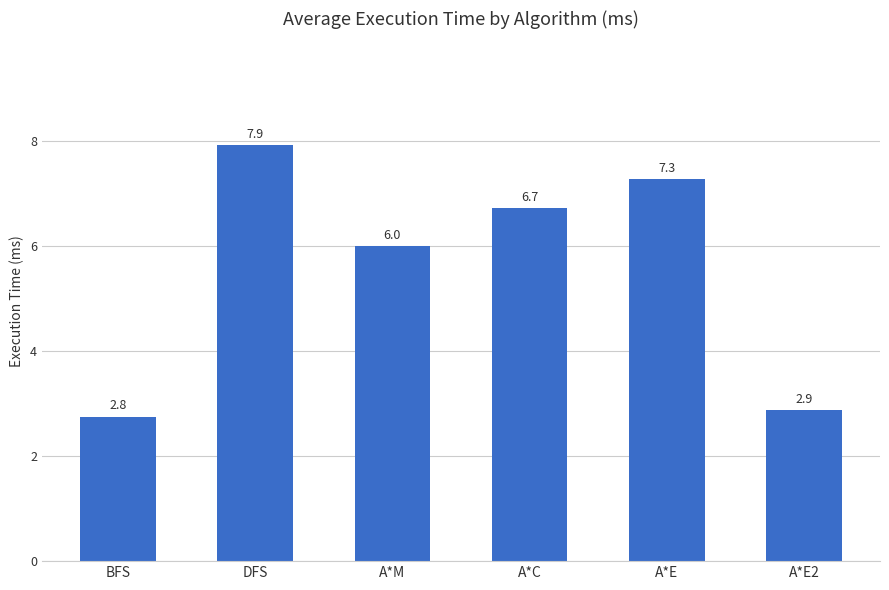

The value at A*C is 6.7. True or false?

True